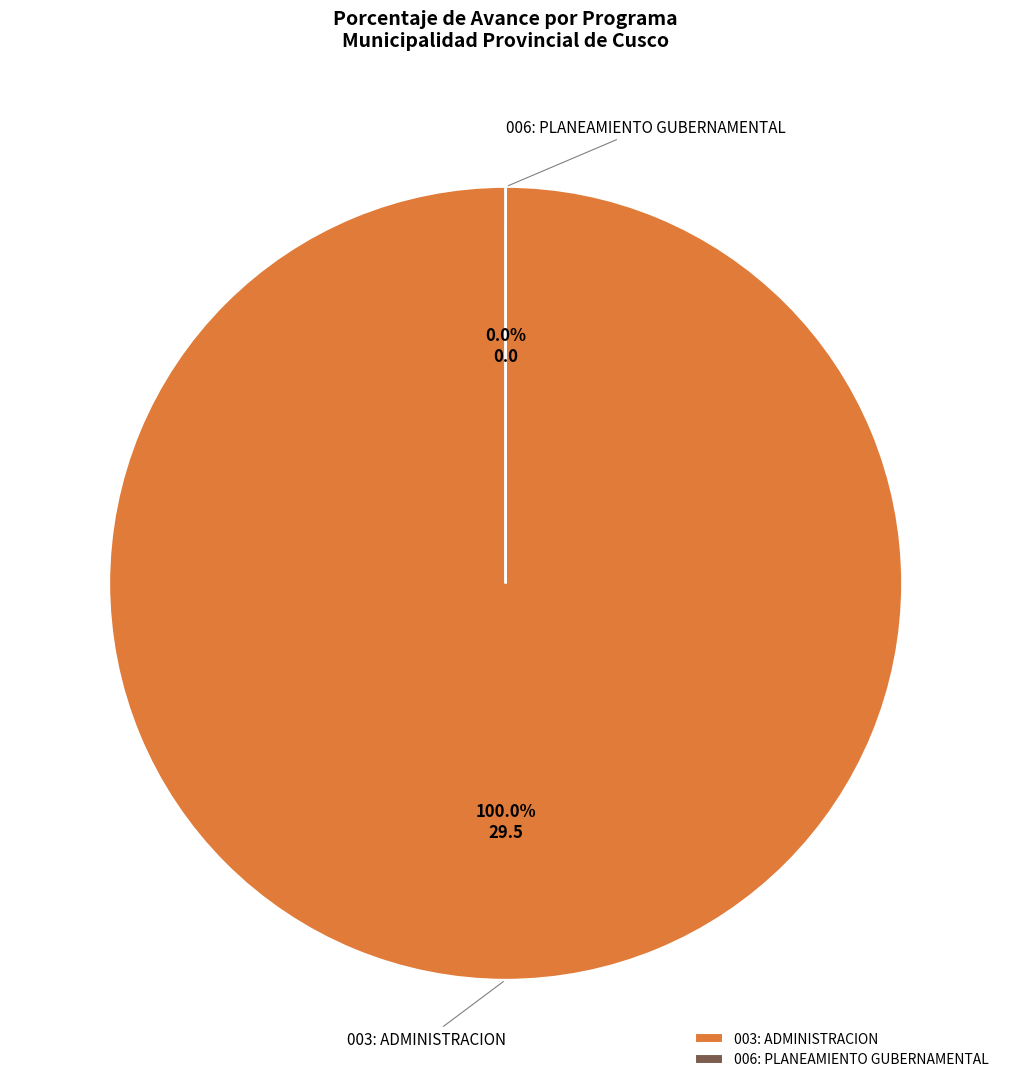

Which slice is the smallest?

006: PLANEAMIENTO GUBERNAMENTAL